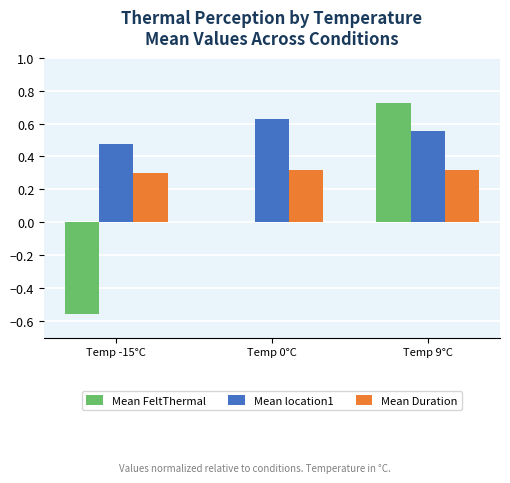

Count the Mean Duration values in the range 0 to 1.

3